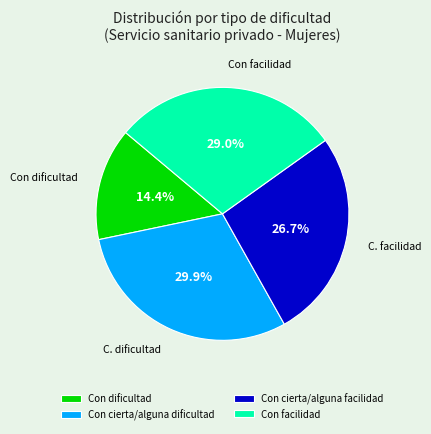

Which slice is the smallest?

Con dificultad